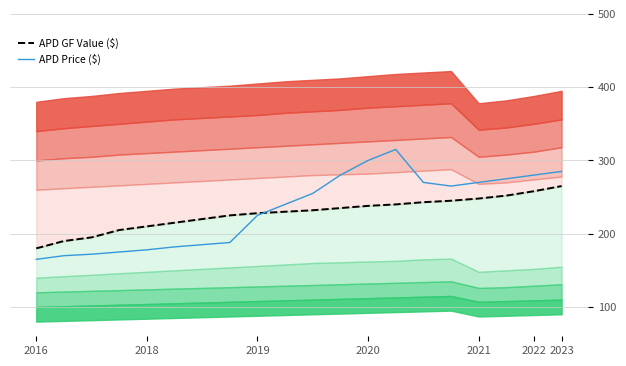

Reading left to right, list all the values displayed in this chart.

APD GF Value ($): 180	190	195	205	210	215	220	225	228	230	232	235	238	240	243	245	248	252	258	265
APD Price ($): 165	170	172	175	178	182	185	188	225	240	255	280	300	315	270	265	270	275	280	285